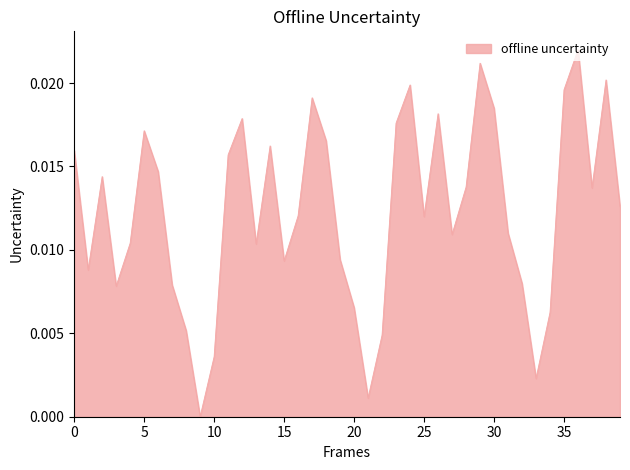

How many values are above zero?

39